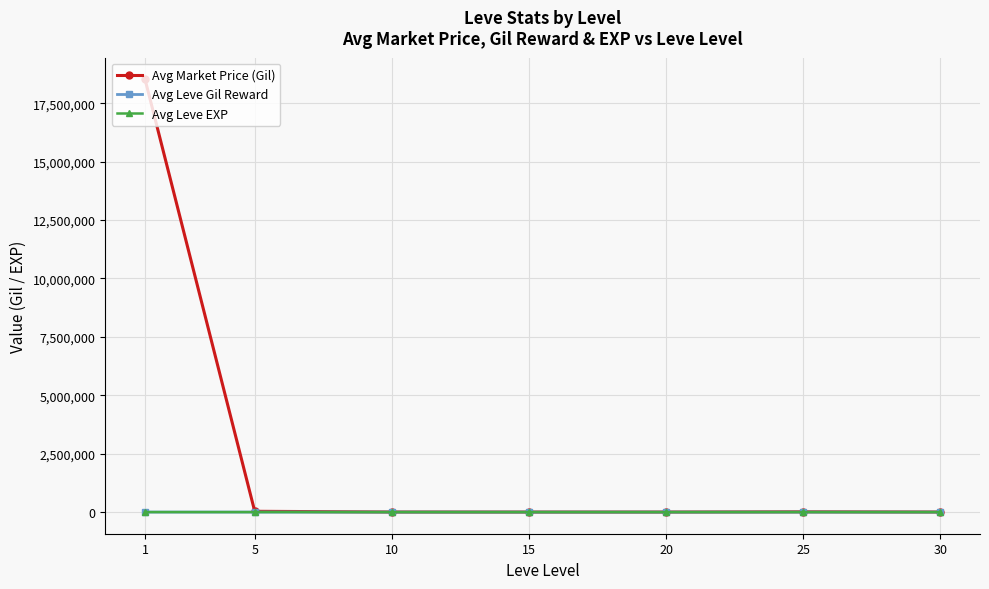

Which series has the largest range (max minus min)?

Avg Market Price (Gil)